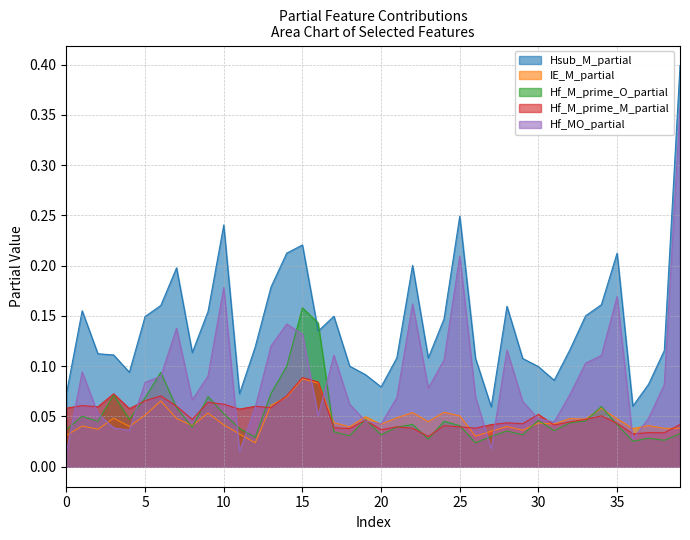

Where do Hf_M_prime_O_partial and Hf_MO_partial first cross each other?

0 and 1